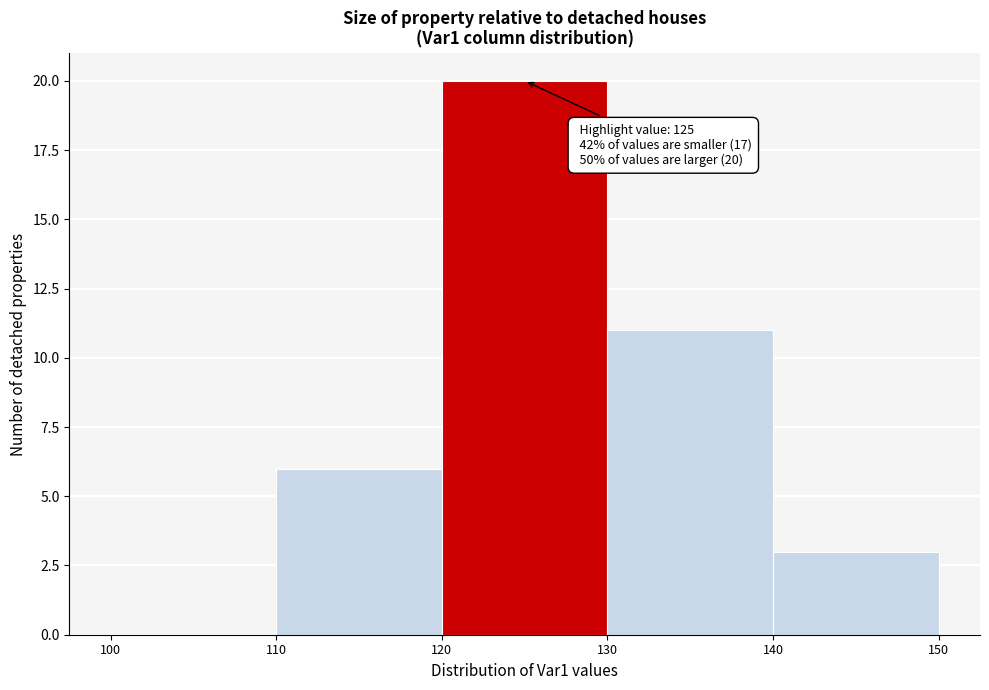

Over which range of the x-axis is the bar tallest?

120 to 130